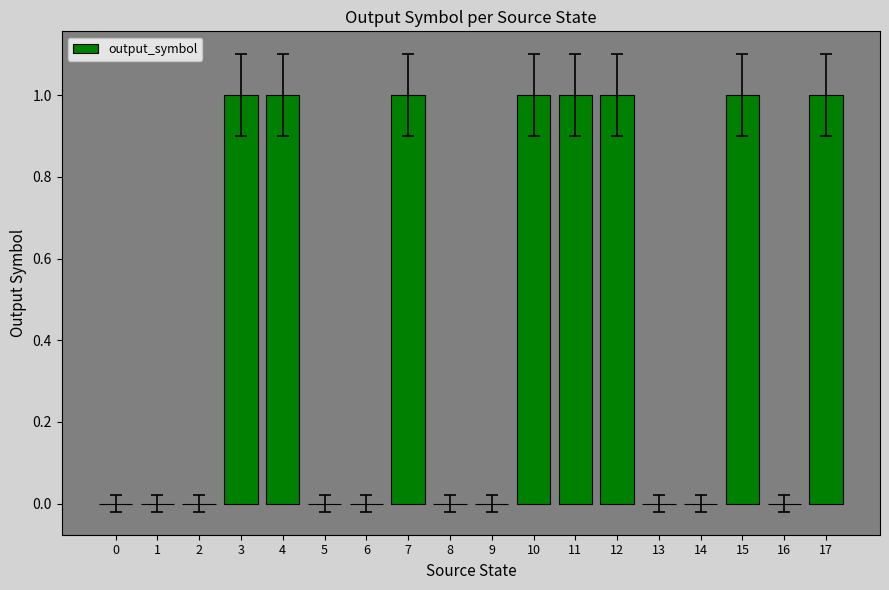

Which has a higher value, 6 or 12?

12